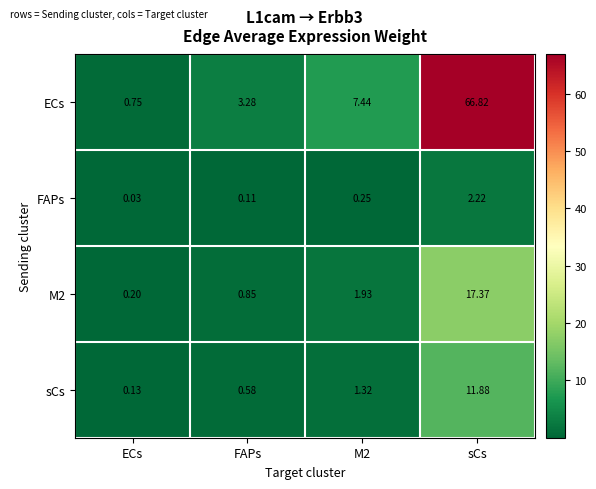

What is the difference between the highest and lowest values at ECs?

0.7